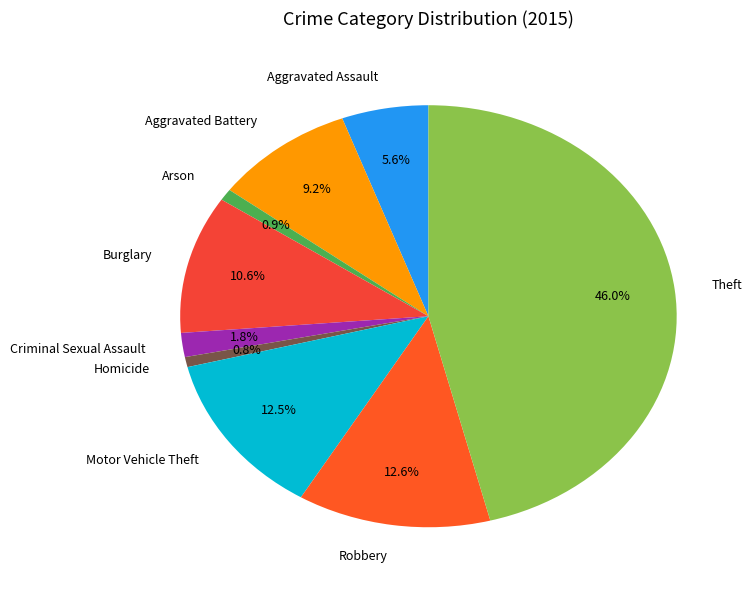

To the nearest percent, what is the average slice percentage?

11%